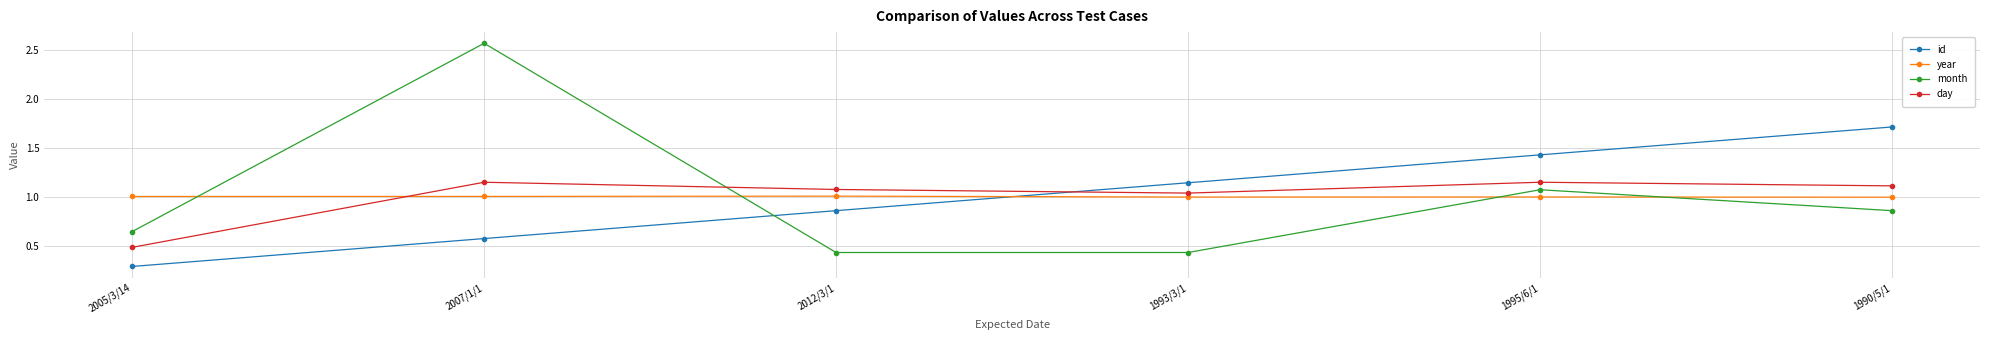

List the series in order of their peak value, highest first.

month, id, day, year